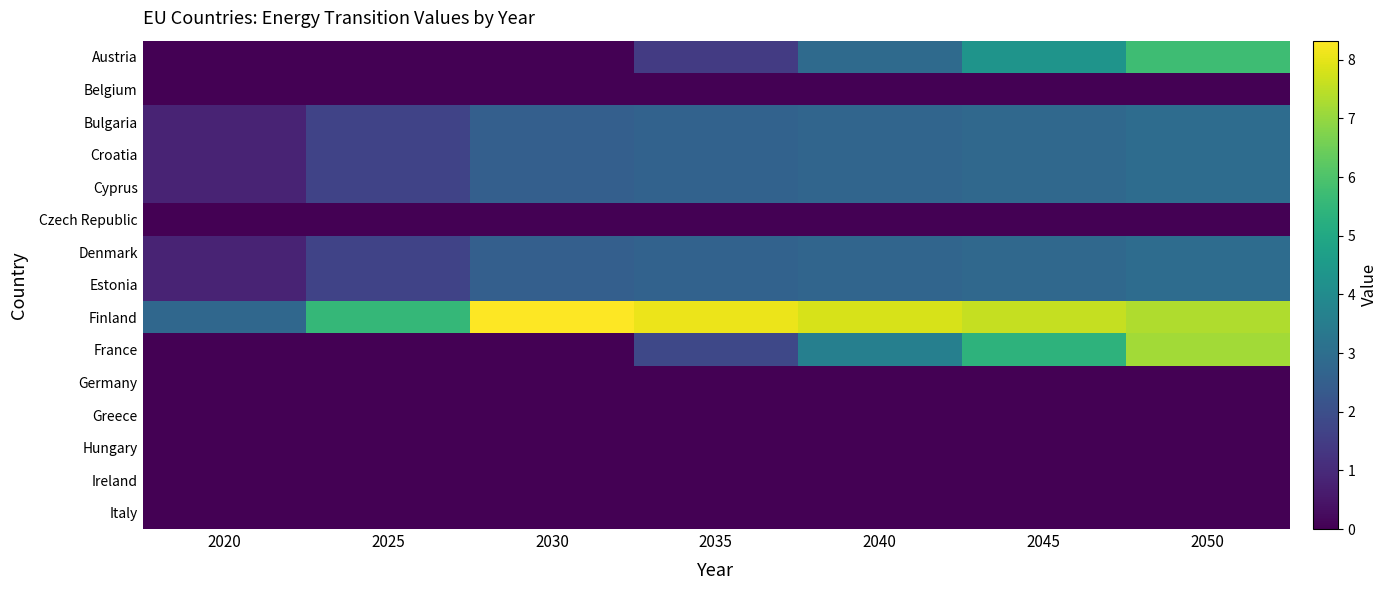

Rank the series by their maximum value, from highest to lowest.

Finland, France, Austria, Bulgaria, Croatia, Cyprus, Denmark, Estonia, Belgium, Czech Republic, Germany, Greece, Hungary, Ireland, Italy